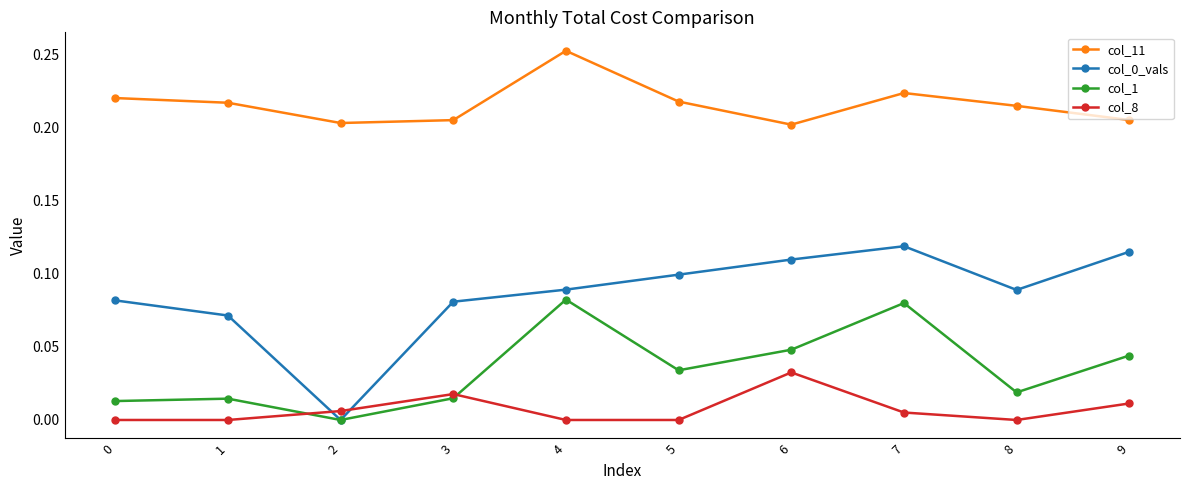

Between which two adjacent categories do col_8 and col_0_vals first intersect?

1 and 2